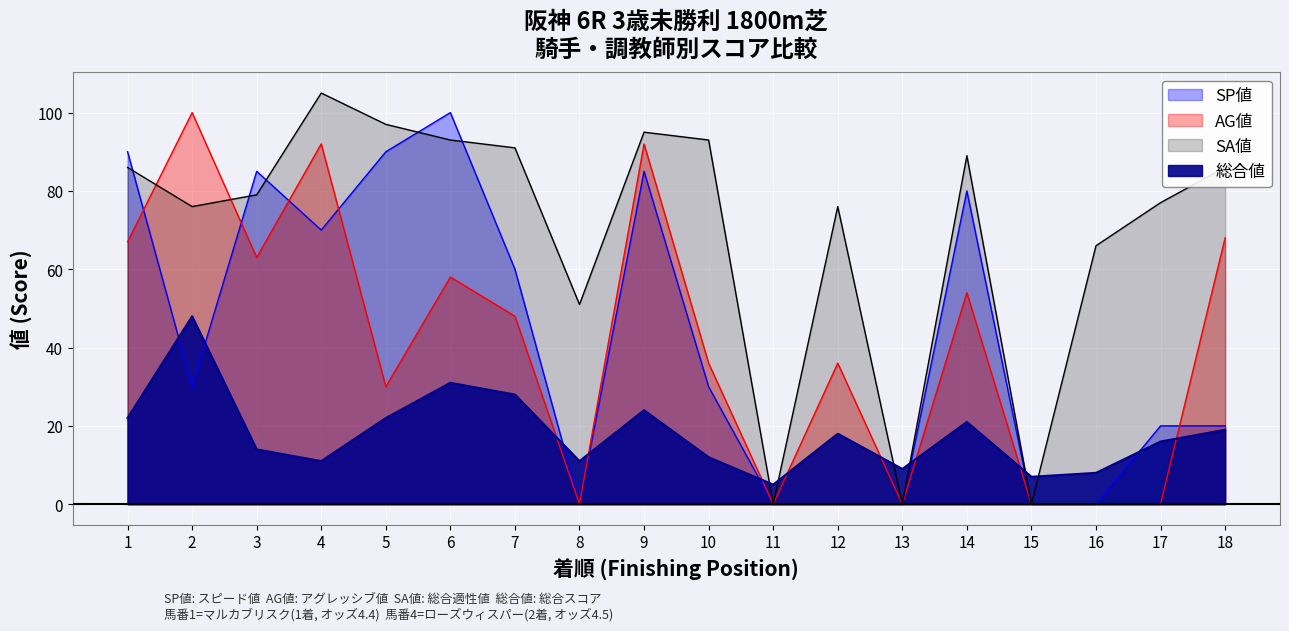

How many lines are shown in the chart?

4